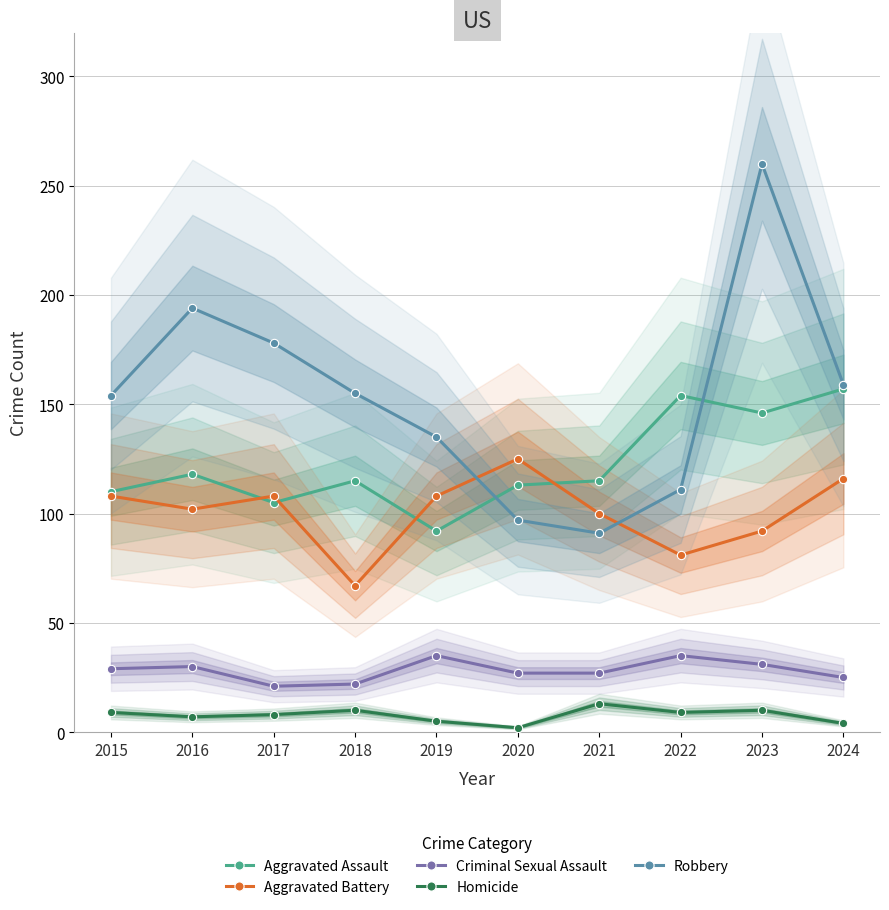

What is the value of the Criminal Sexual Assault point at the 2nd from the left?

30